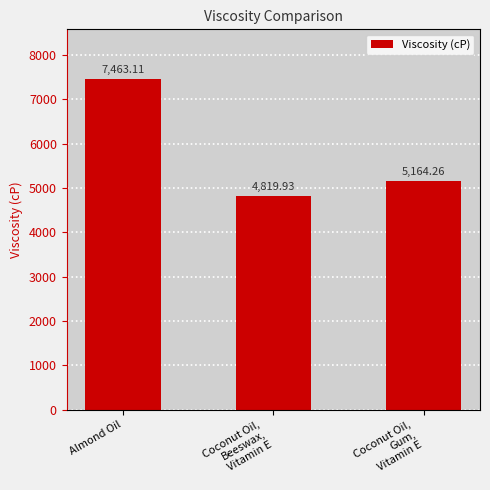

Count the number of values greater than 5164.

2